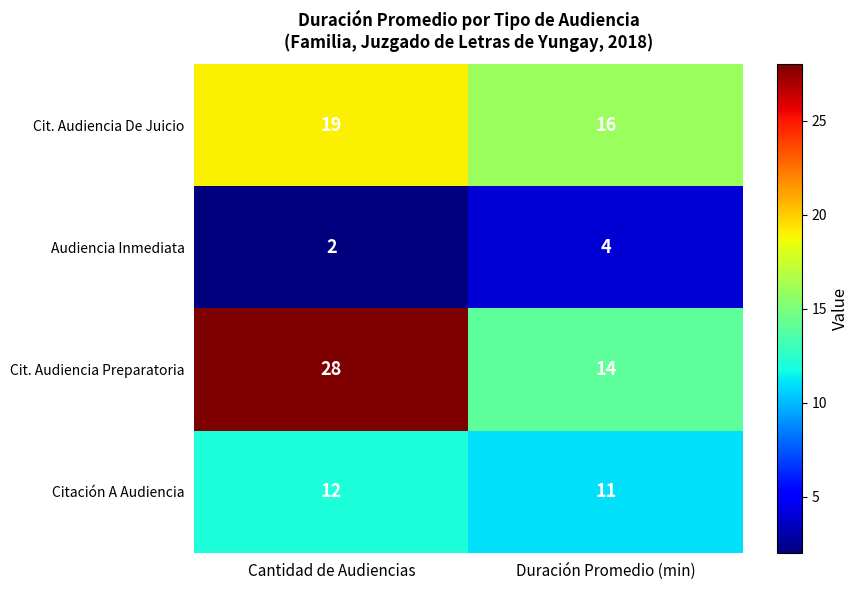

Reading right to left, extract all data points from this chart.

Cit. Audiencia De Juicio: 16	19
Audiencia Inmediata: 4	2
Cit. Audiencia Preparatoria: 14	28
Citación A Audiencia: 11	12